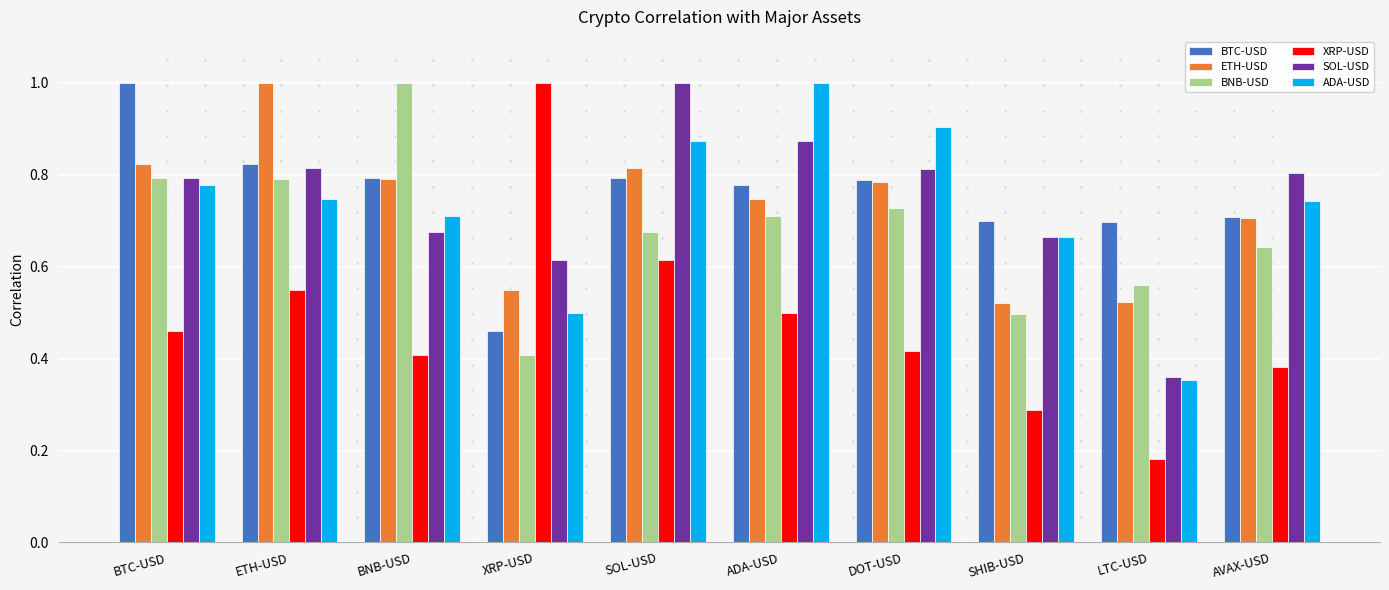

How many categories are shown in the chart?

10